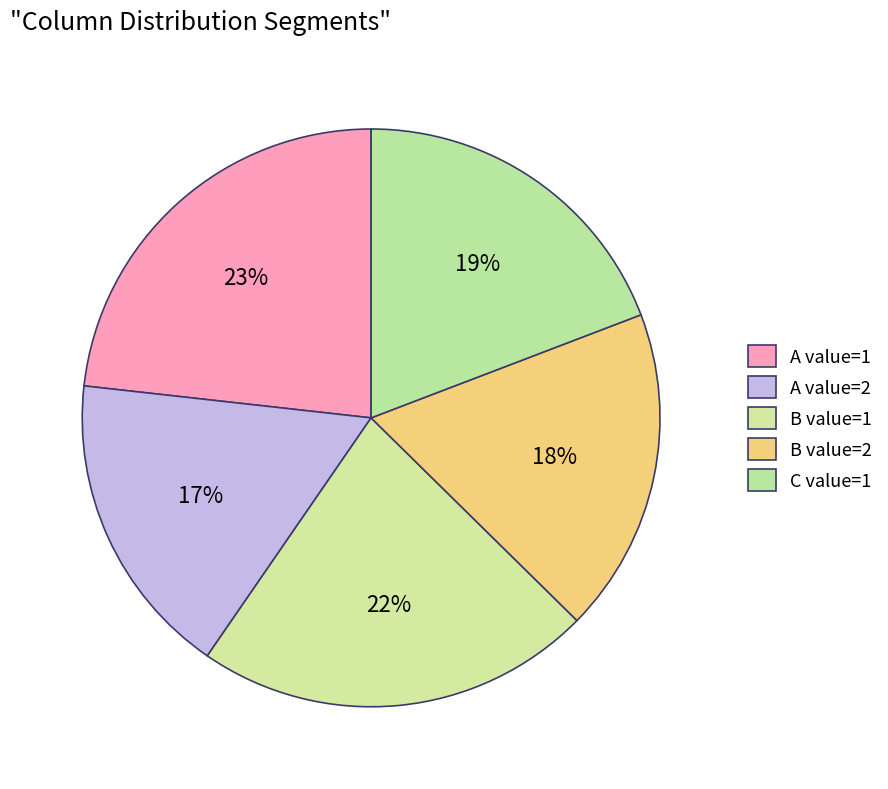

How many segments does this pie chart have?

5